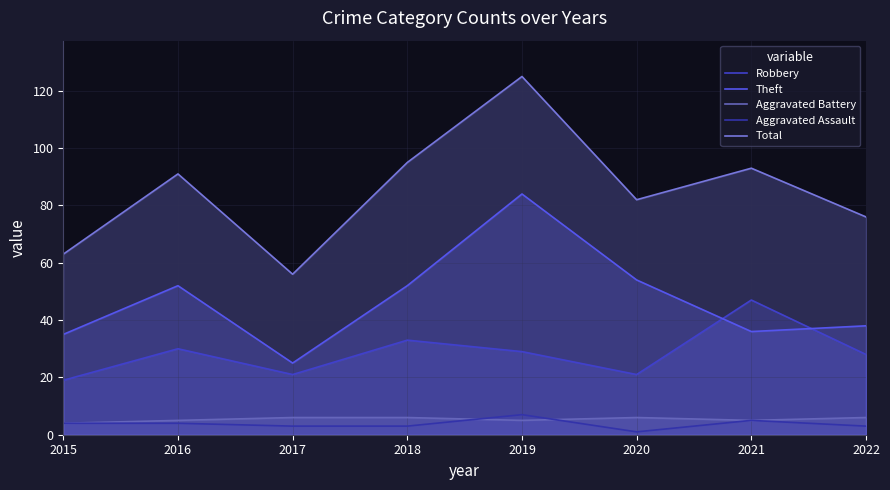

Reading right to left, what are all the values shown in this chart?

Robbery: 2022=28	2021=47	2020=21	2019=29	2018=33	2017=21	2016=30	2015=19
Theft: 2022=38	2021=36	2020=54	2019=84	2018=52	2017=25	2016=52	2015=35
Aggravated Battery: 2022=6	2021=5	2020=6	2019=5	2018=6	2017=6	2016=5	2015=4
Aggravated Assault: 2022=3	2021=5	2020=1	2019=7	2018=3	2017=3	2016=4	2015=4
Total: 2022=76	2021=93	2020=82	2019=125	2018=95	2017=56	2016=91	2015=63